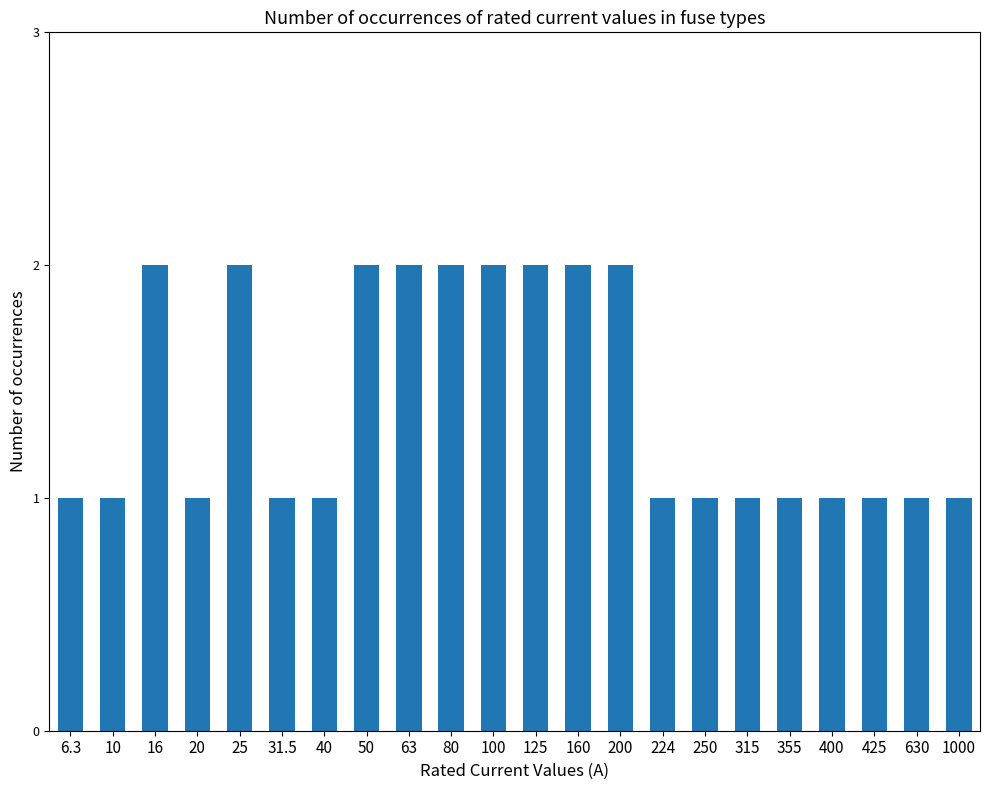

What is the sum of all values?

31